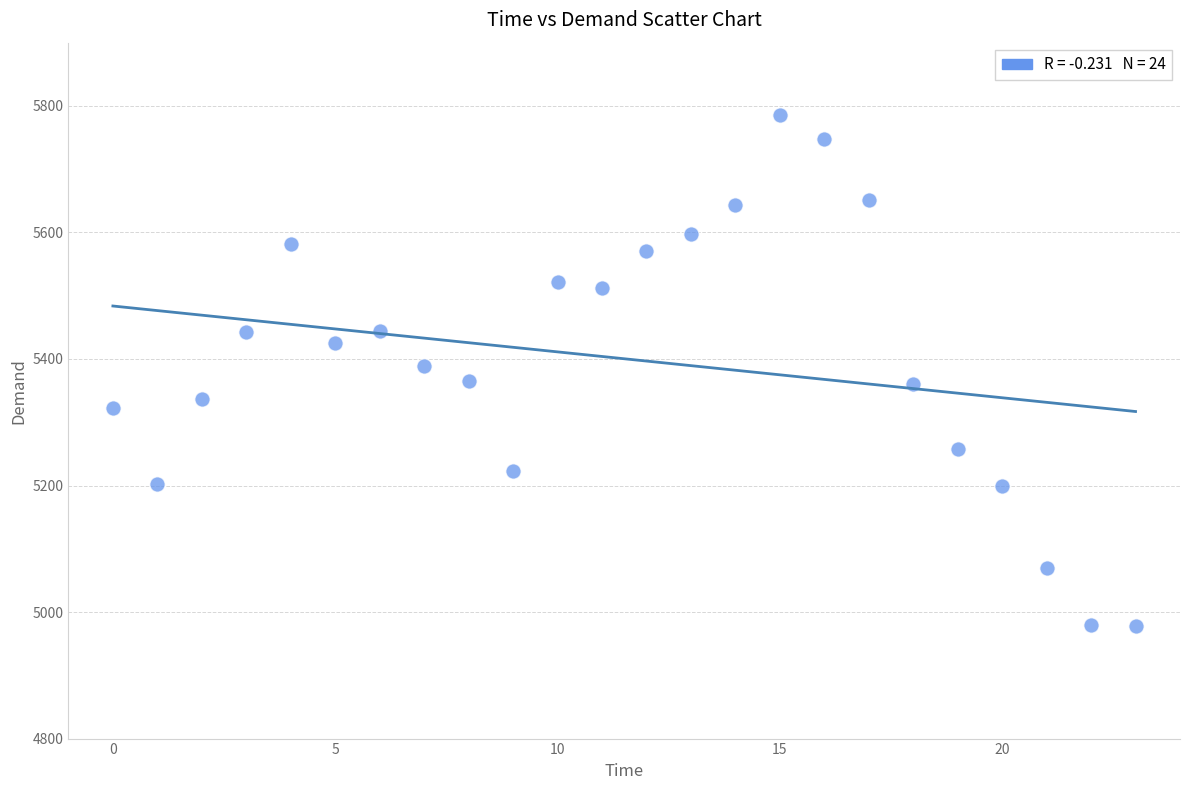

What is the range of Y values (max minus min)?

808